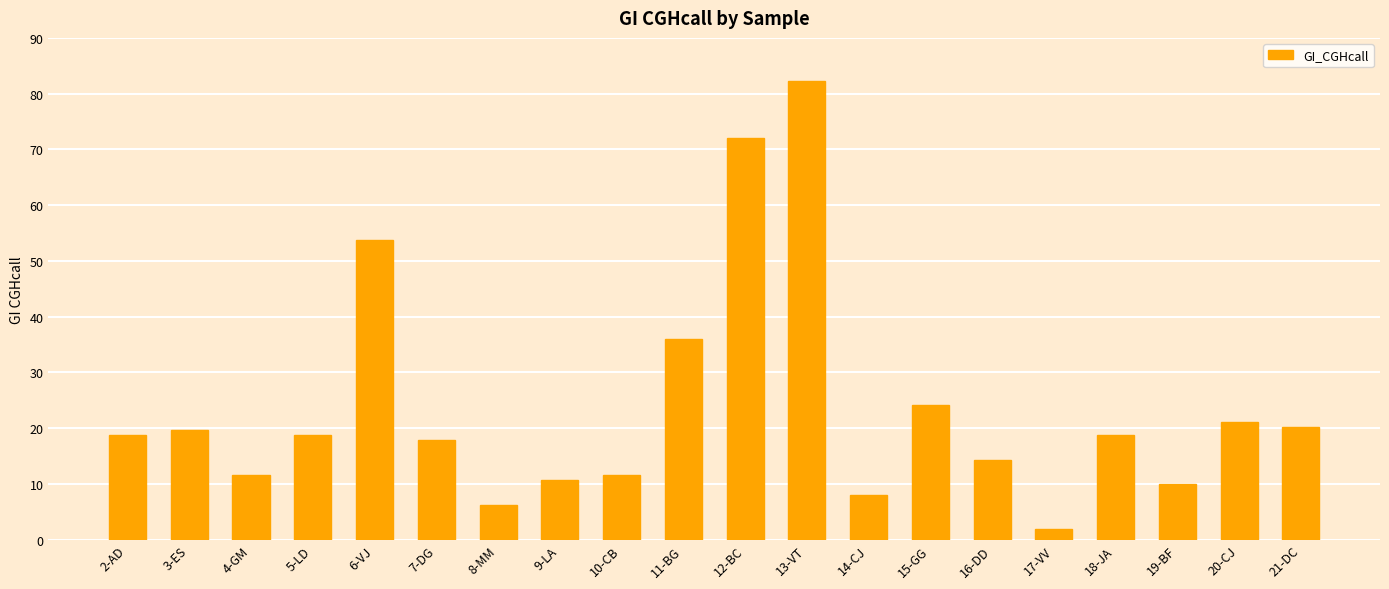

At which category does the chart reach its minimum across all series?

17-VV